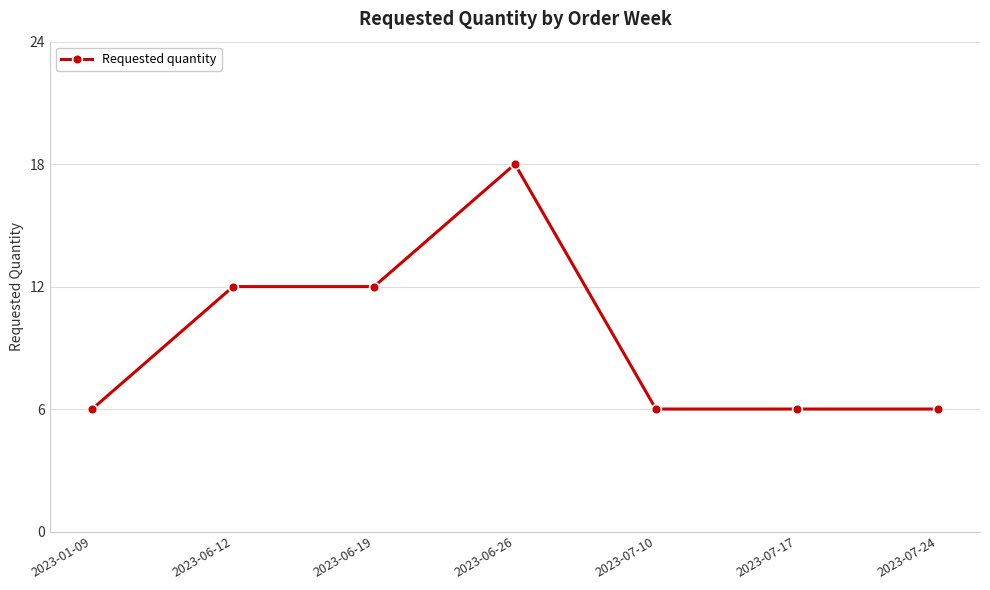

How many lines are shown in the chart?

1